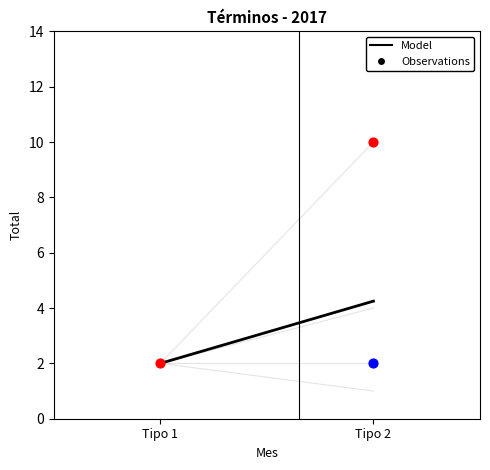

At which category is the sum across all series the highest?

Tipo 2